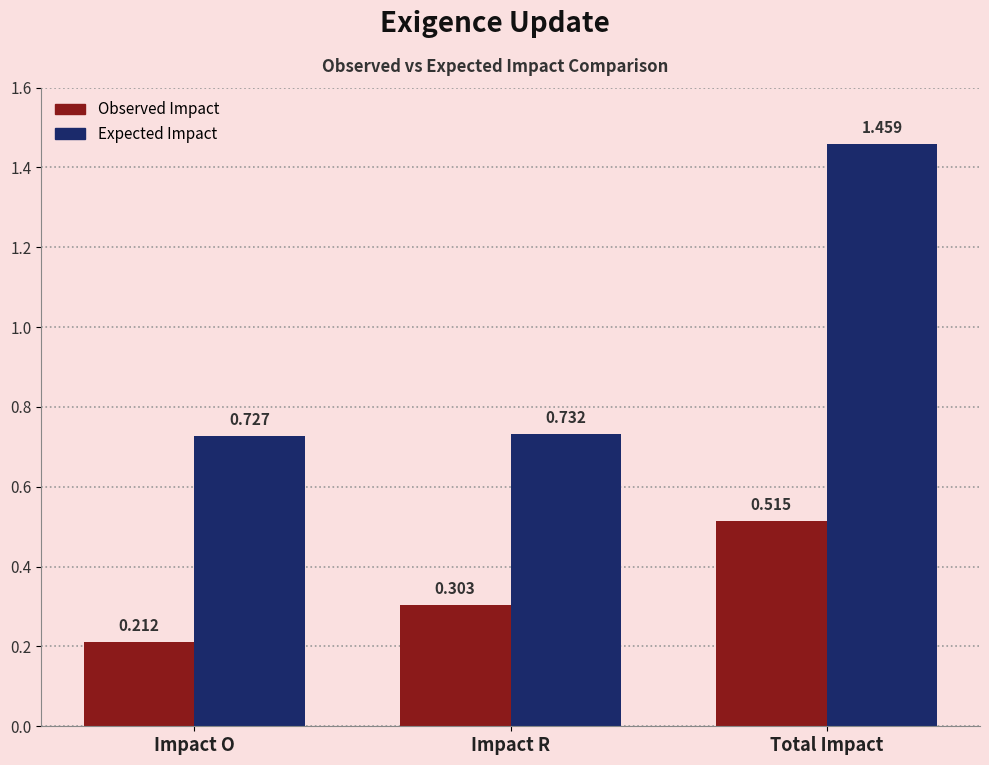

How many Observed Impact values are between 0 and 1?

3